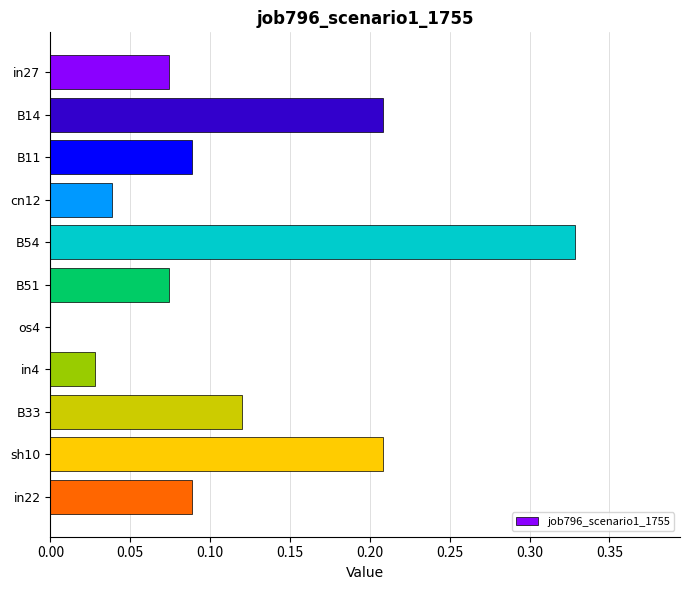

Between os4 and B54, which is larger?

B54